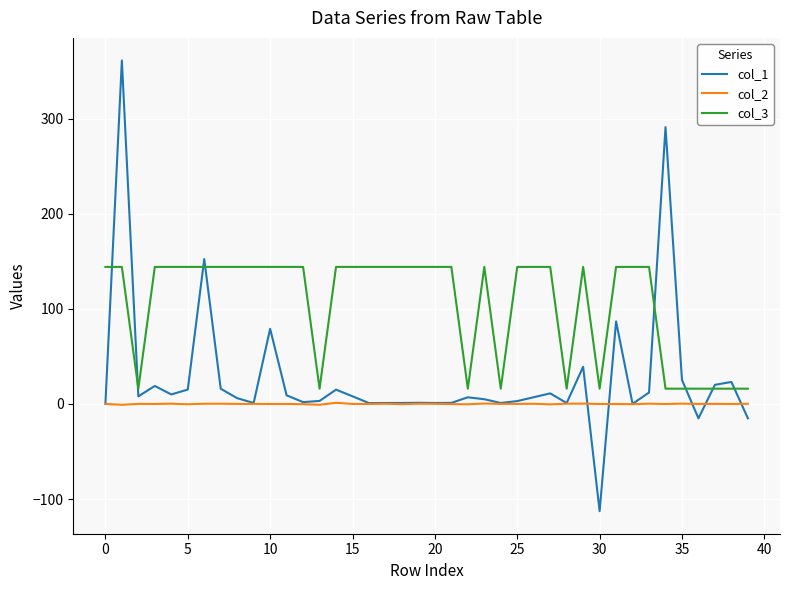

What is the lowest value of the col_3 series?

16.0